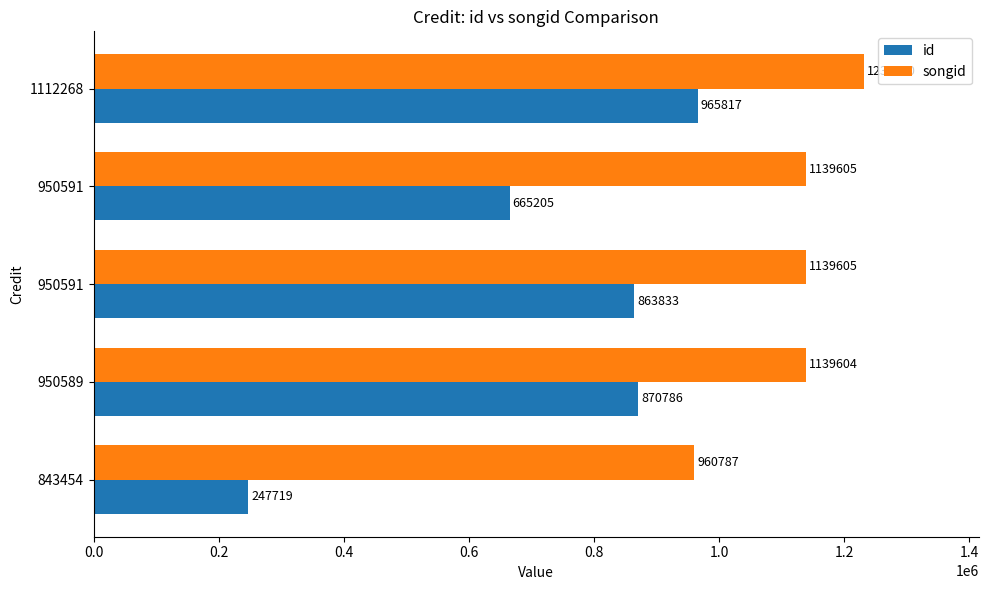

What are all the series names shown in the legend?

id, songid